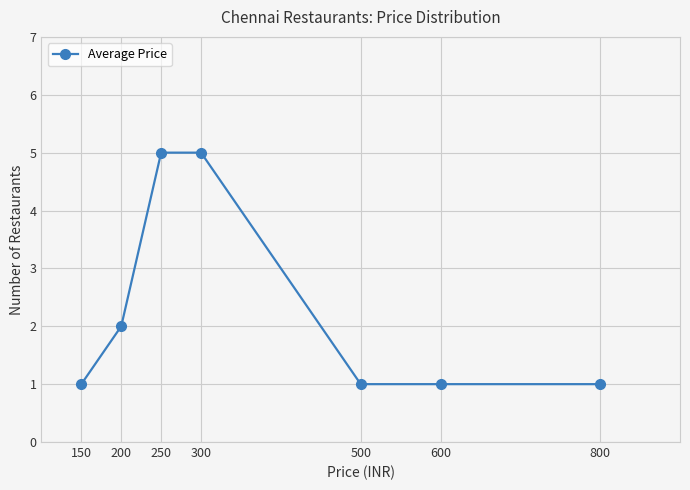

Which has a higher value, 600 or 200?

200